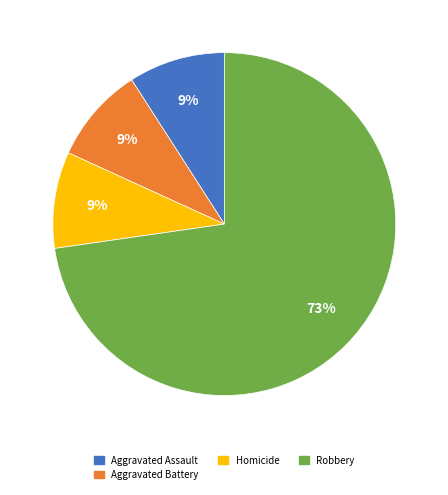

Does any single category account for the majority?

Yes